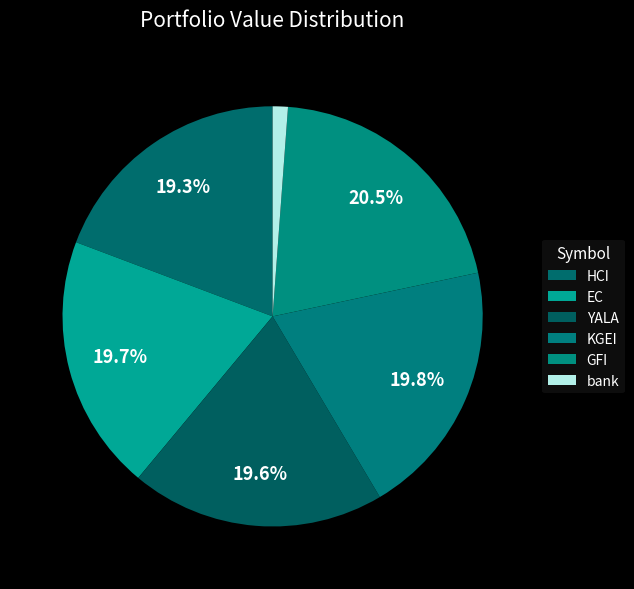

How many slices are in this pie chart?

6